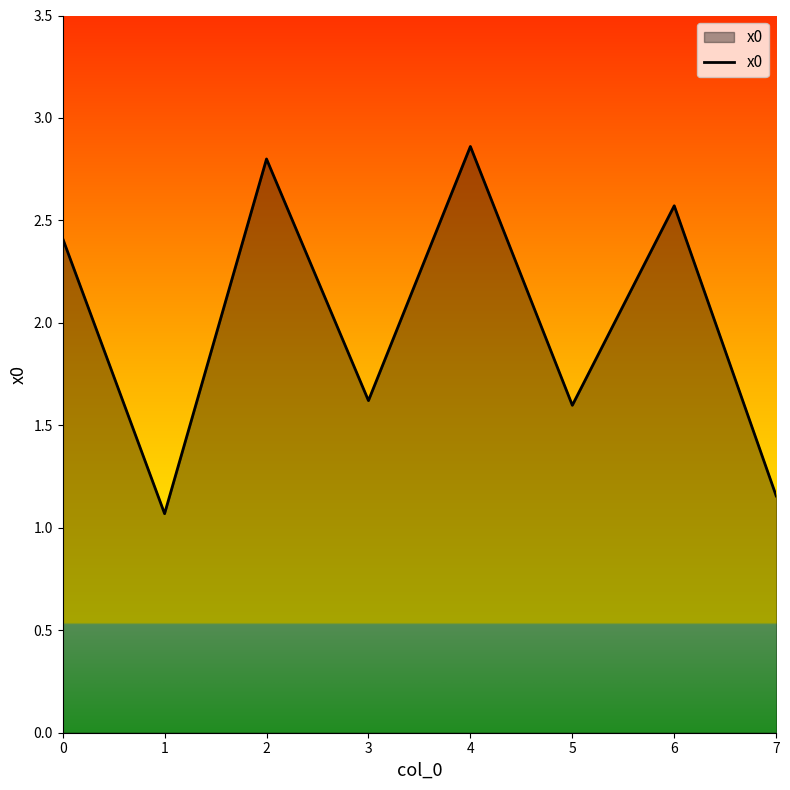

What is the change in value from 1 to 3?

+0.6